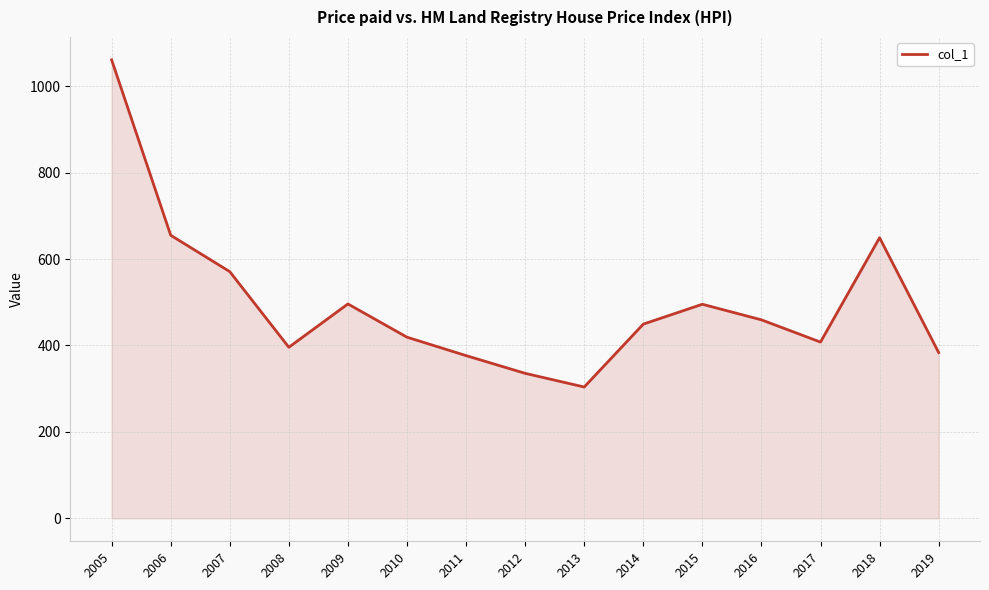

At which category does the chart reach its peak across all series?

2005